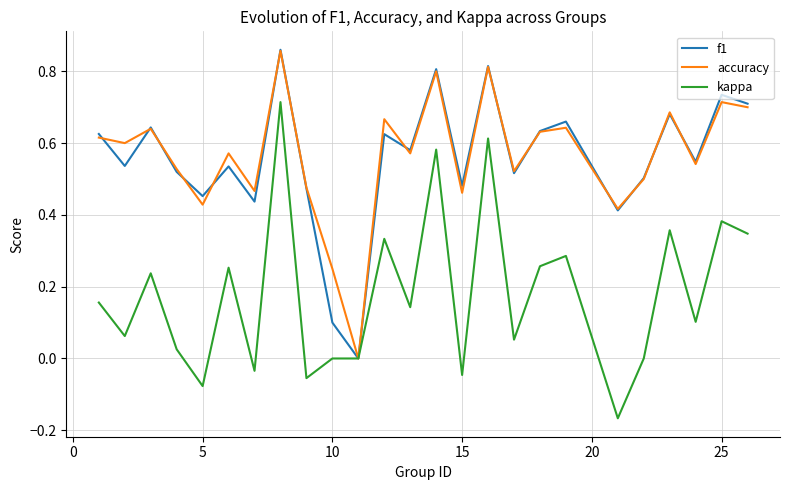

What are all the series names shown in the legend?

f1, accuracy, kappa